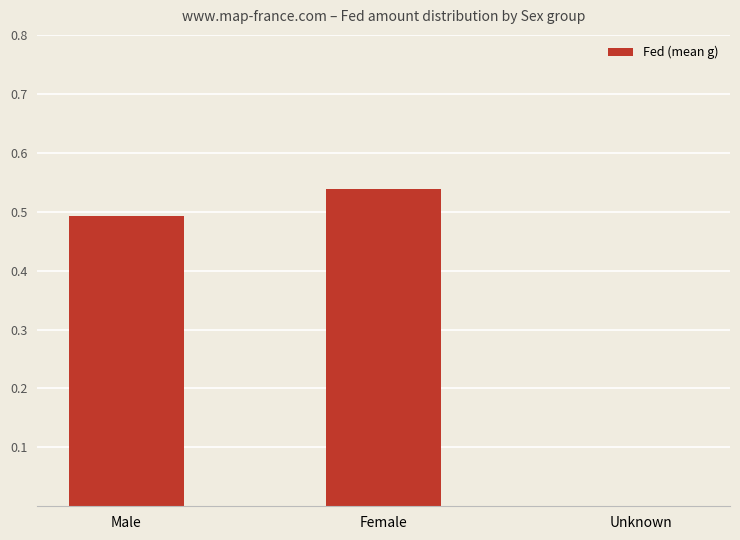

Which category has the highest value across all series?

Female